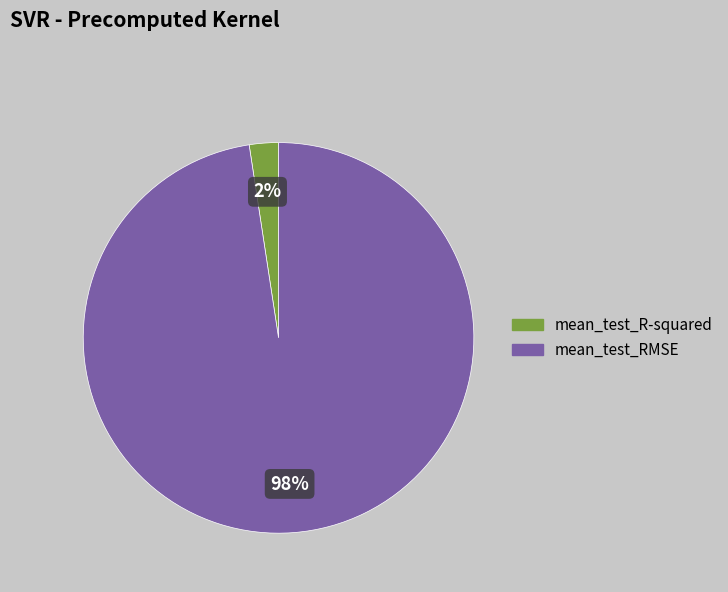

Which slice is the largest?

mean_test_RMSE